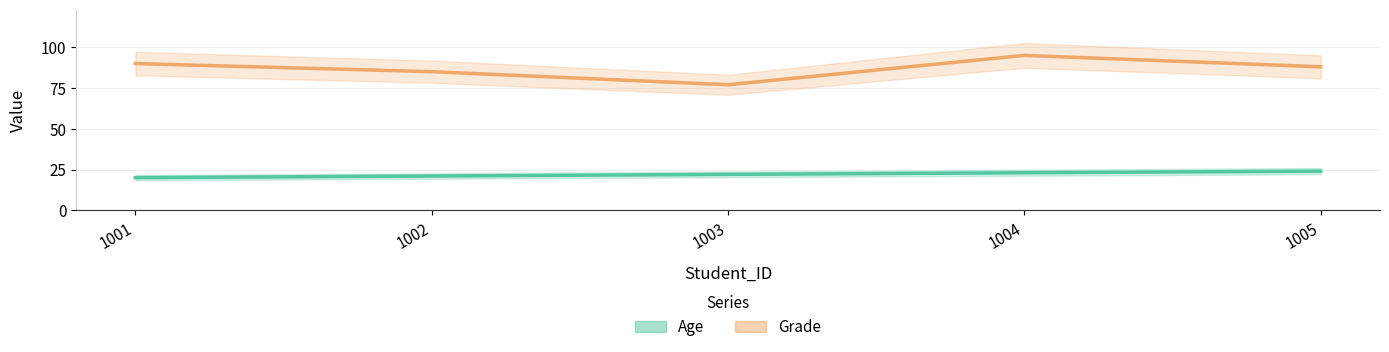

True or false: Age and Grade intersect in this chart.

False